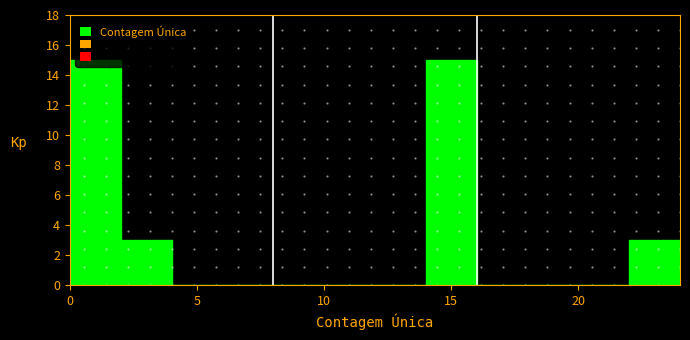

What is the height of the bar covering 22 to 24 on the x-axis? The values are not printed on the chart, so give them approximately, as read against the axis.

3